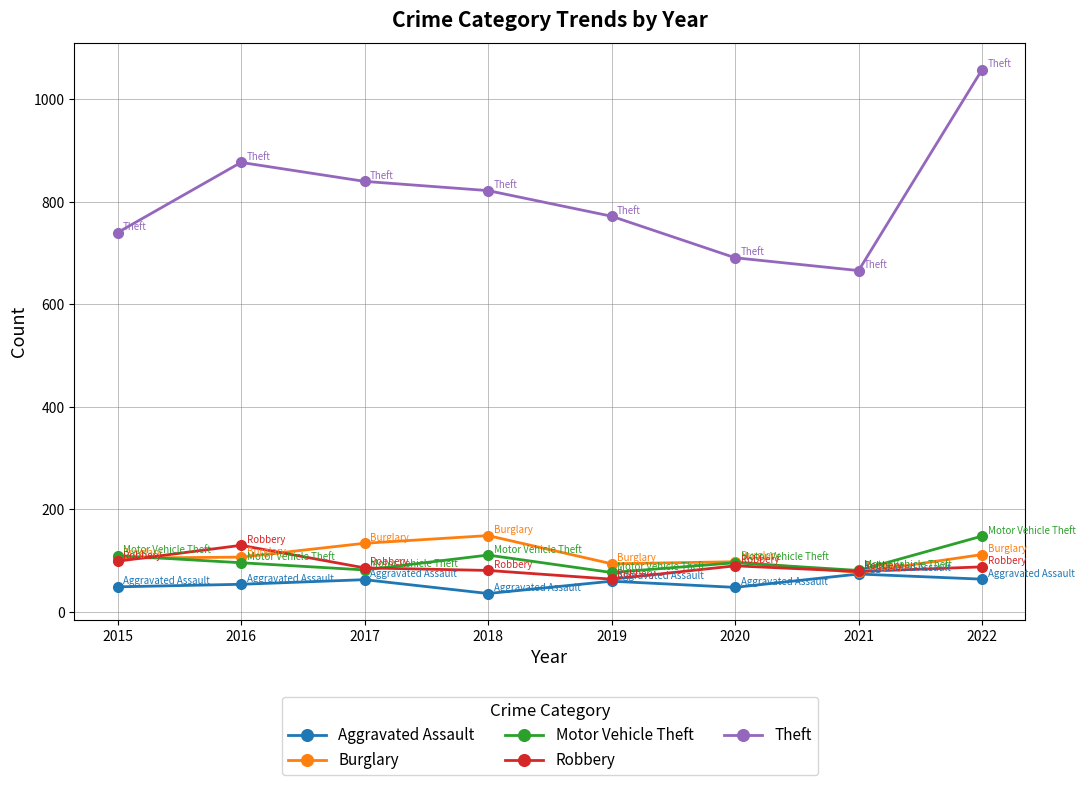

The value of Theft at 2022 is 375. True or false?

False